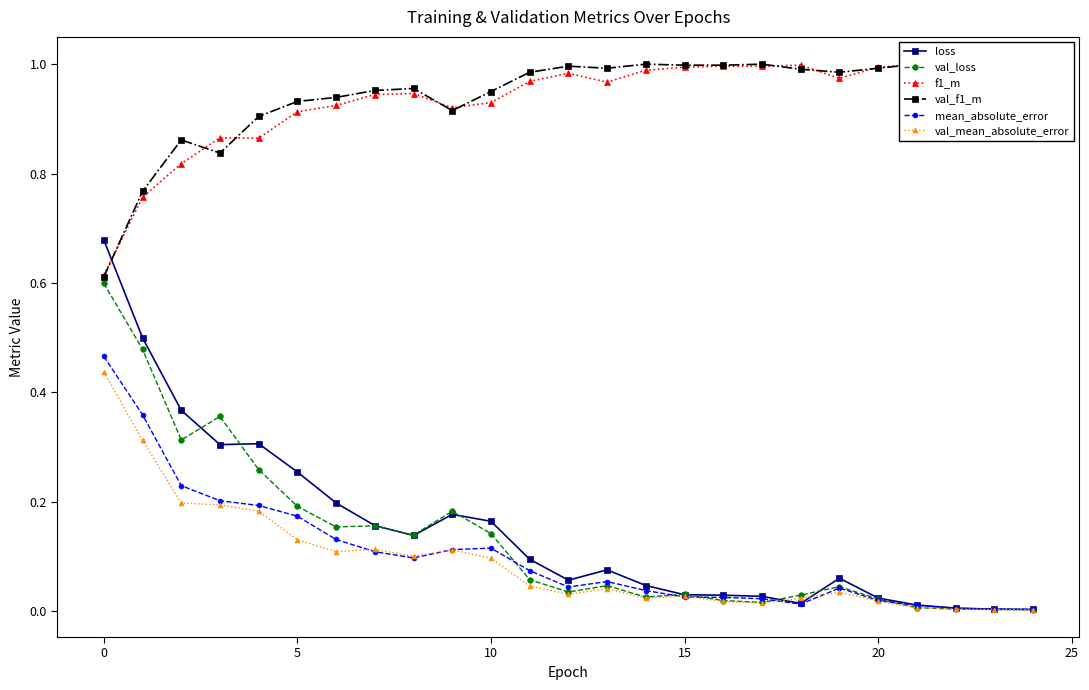

Is it true that f1_m equals 1.0 at 18?

True